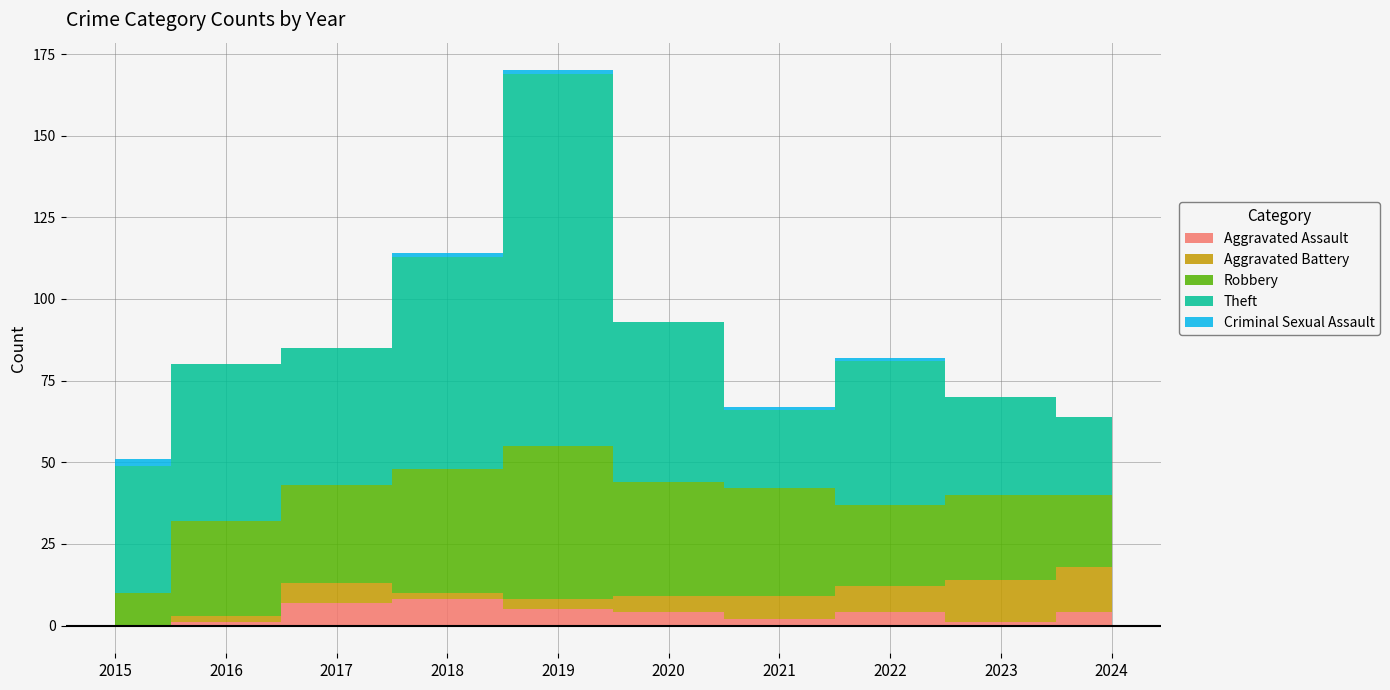

What is the value of the Robbery point at the 5th from the left?

47